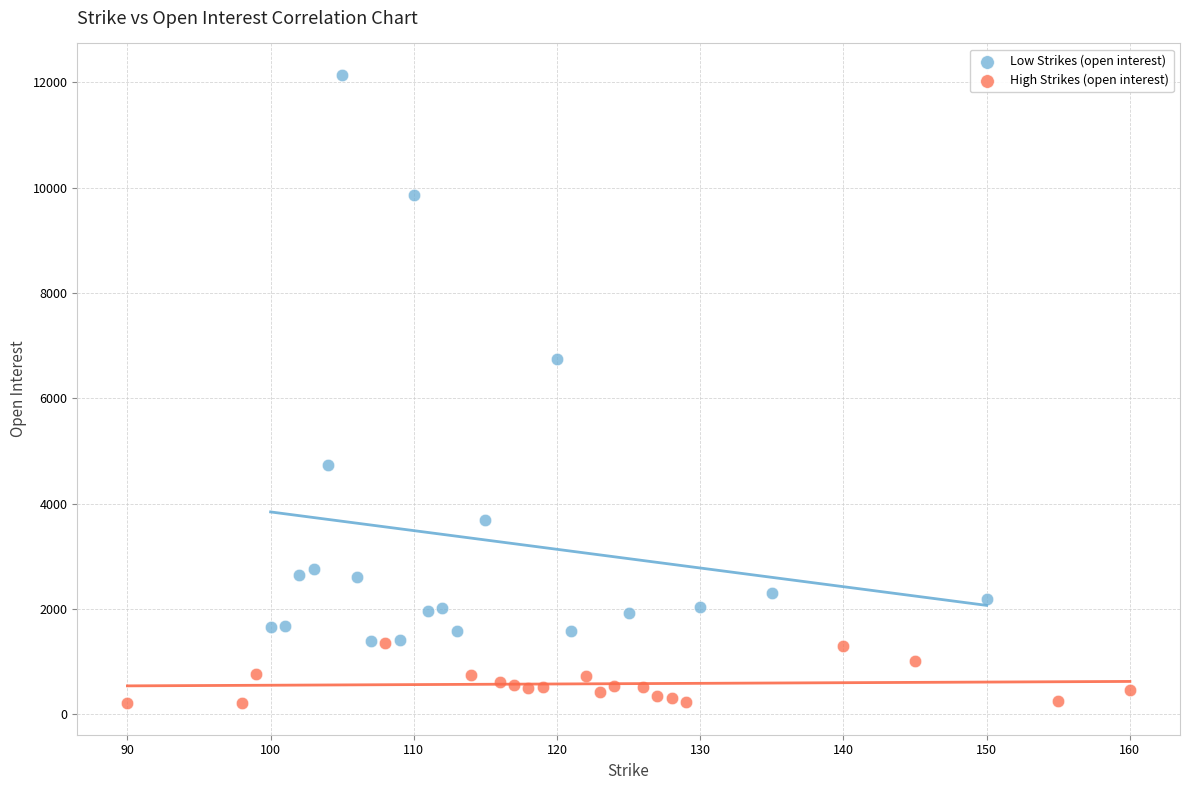

Which series reaches the maximum Y coordinate?

Low Strikes (open interest)